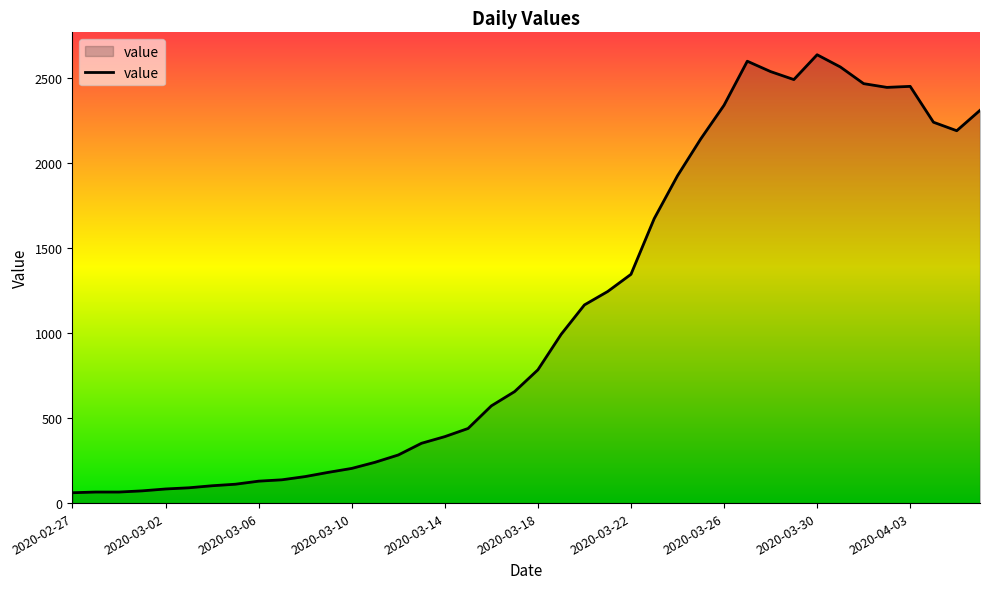

What is the minimum value shown in the chart?

61